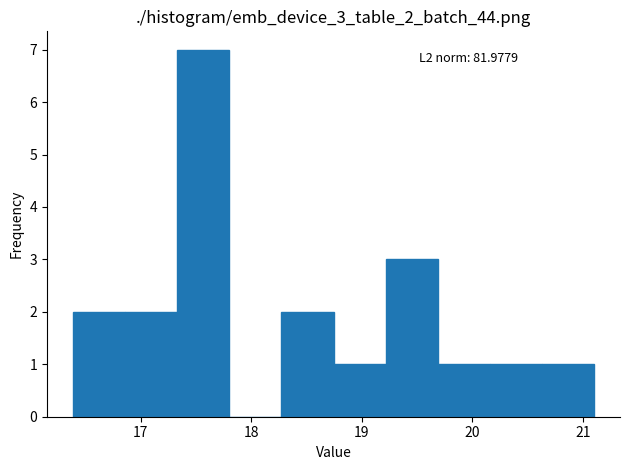

Which range on the x-axis has the tallest bar?

17.3 to 17.8